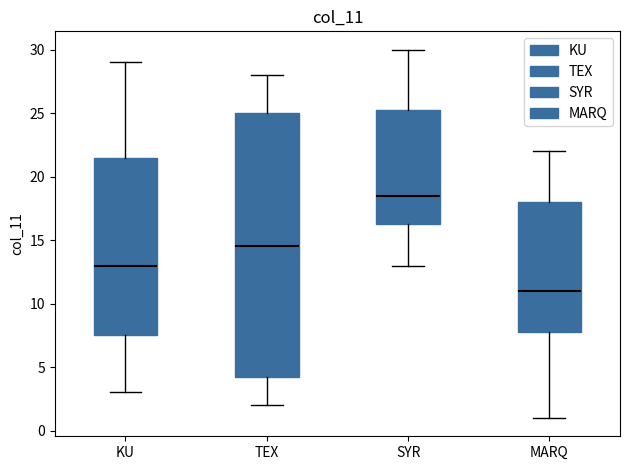

Which box's median line is the highest?

SYR